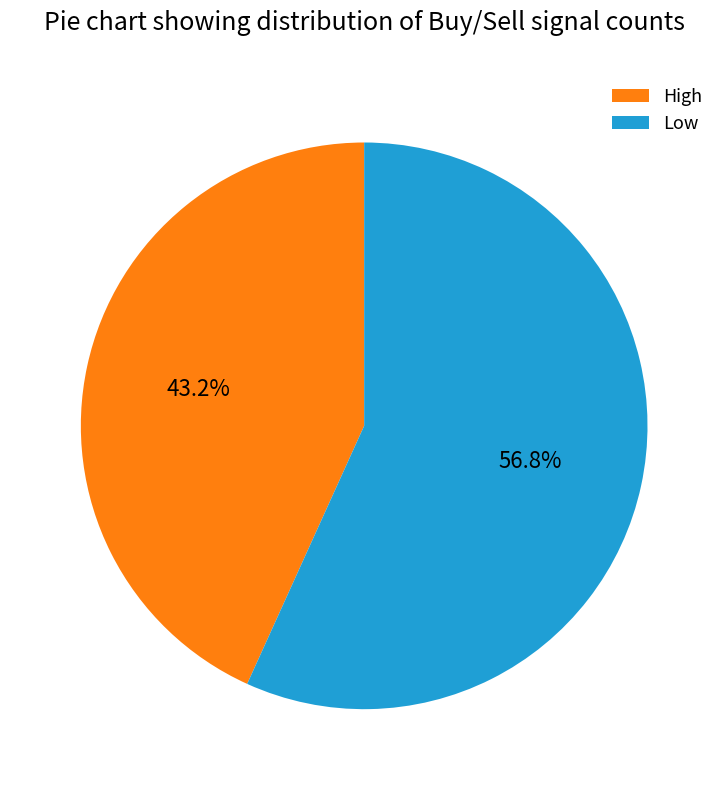

True or false: High accounts for 55% of the total.

False